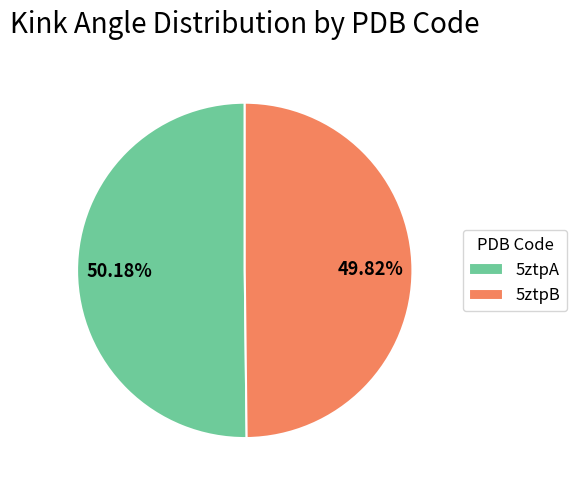

How many segments does this pie chart have?

2